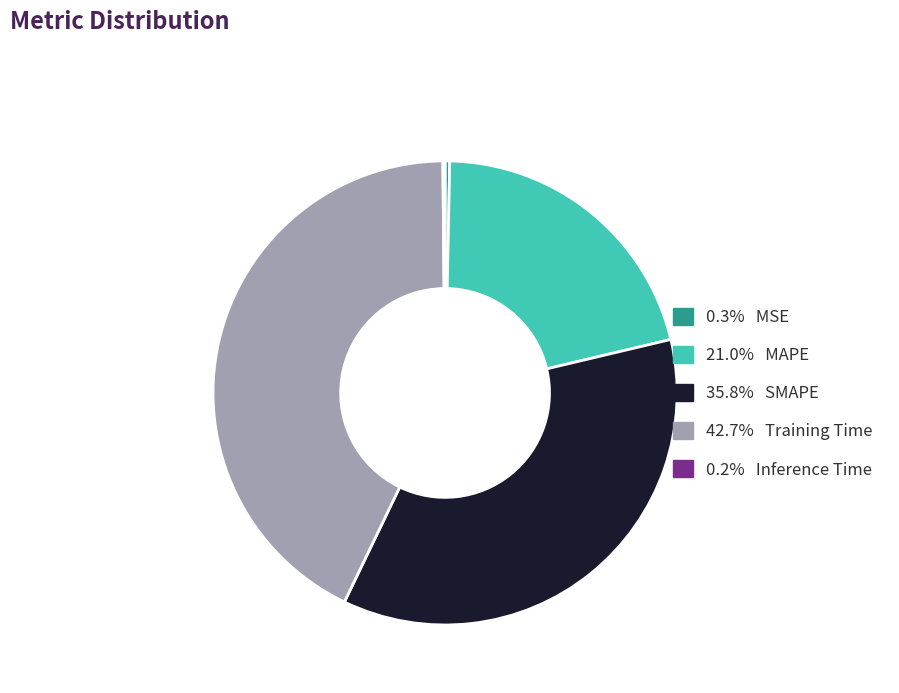

Is there a majority slice in this chart?

No